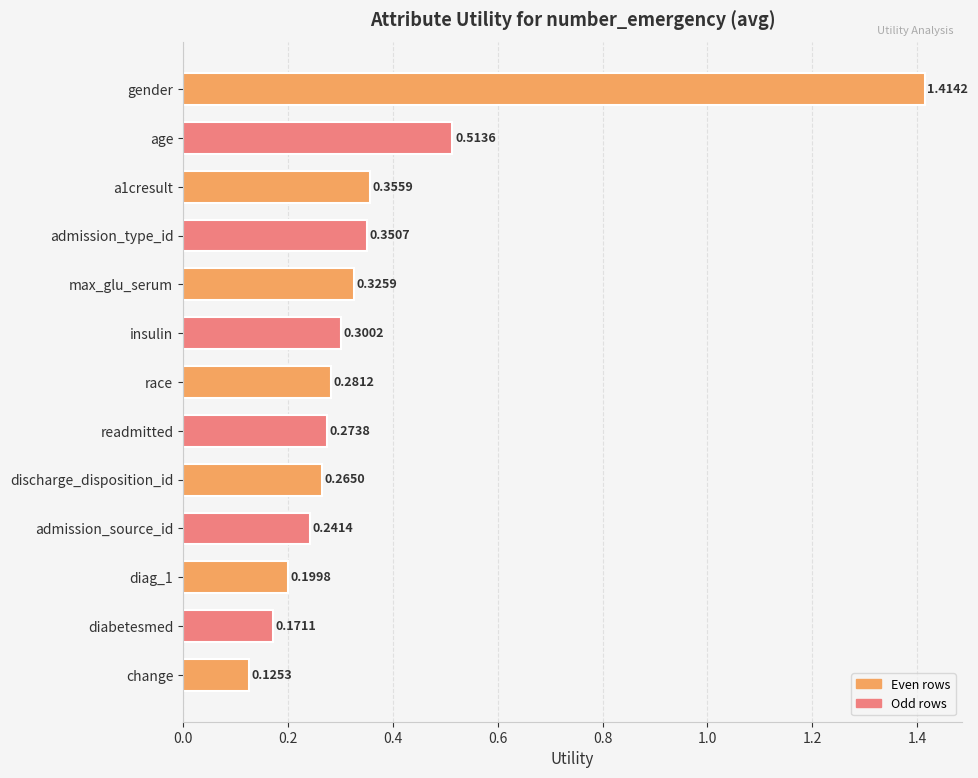

Between diag_1 and max_glu_serum, which is larger?

max_glu_serum